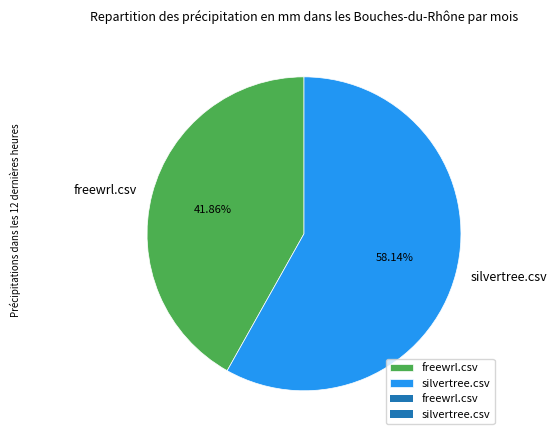

Does any single category account for the majority?

Yes